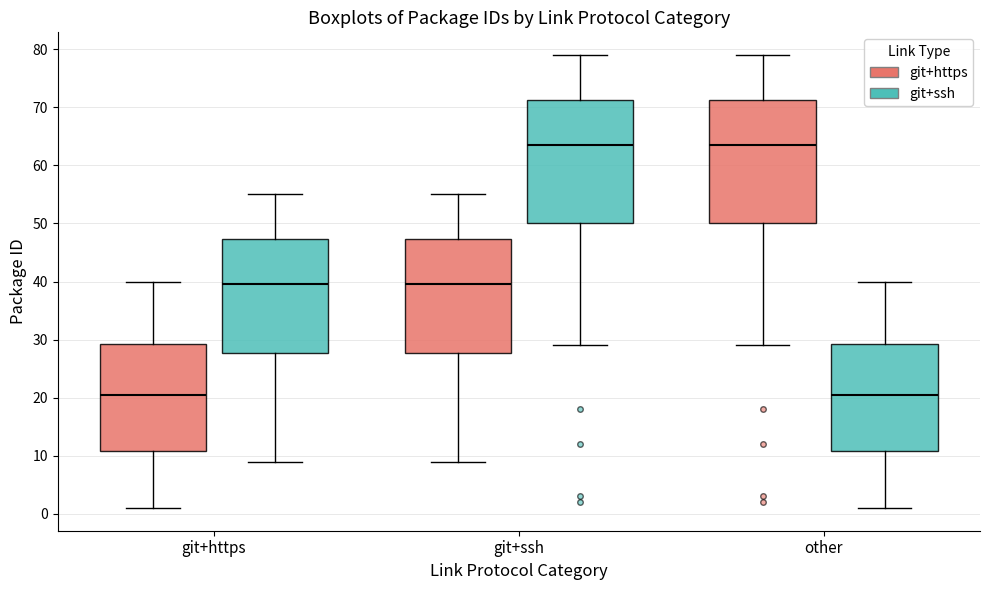

Where does the lower whisker of the box for other (git+https) end on the y-axis? The values are not printed on the chart, so give them approximately, as read against the axis.

29